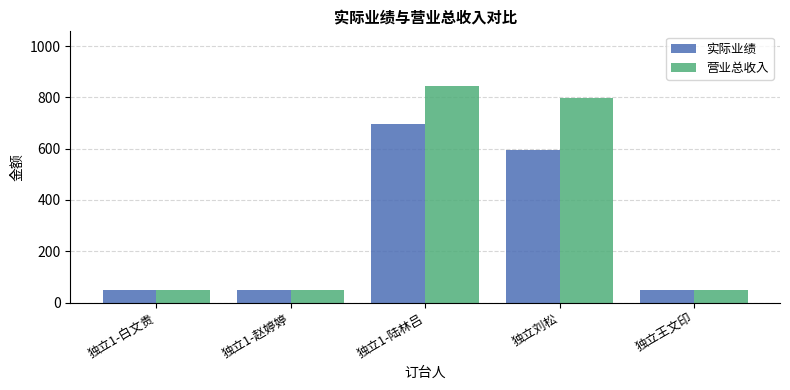

Which series has the largest range (max minus min)?

营业总收入